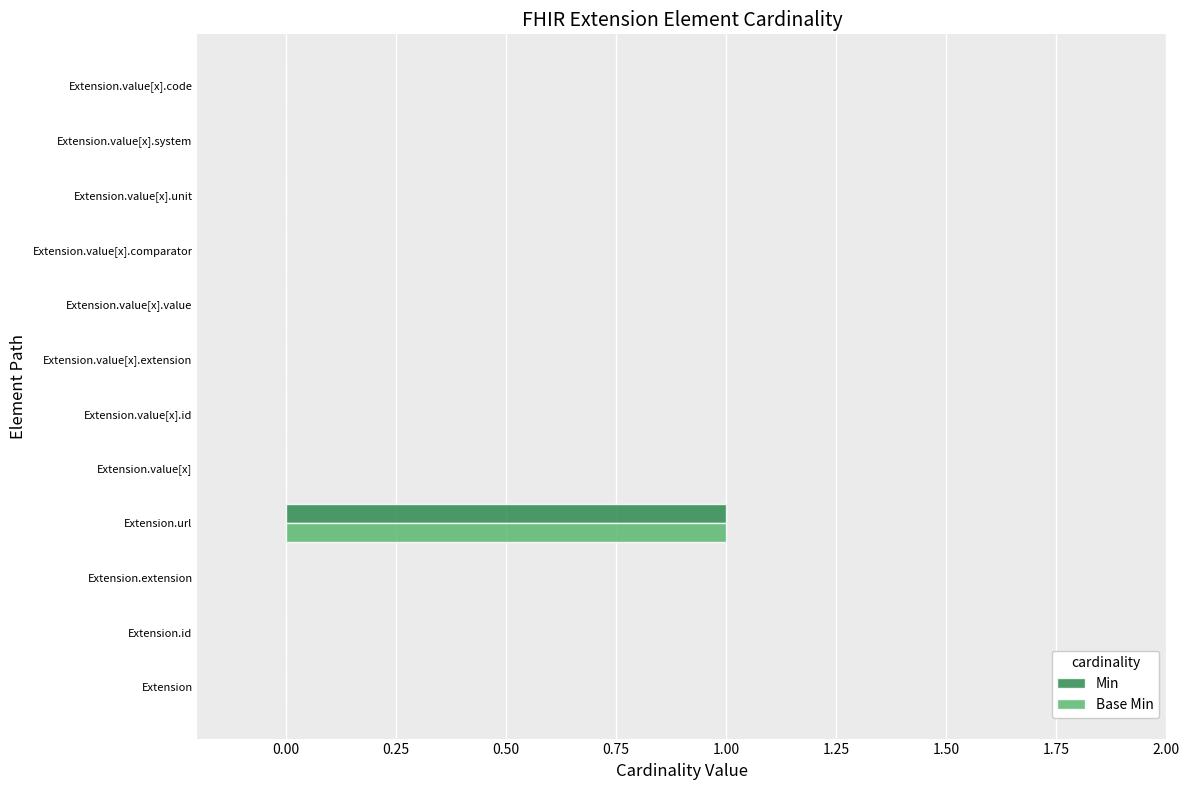

Which category has the highest value in the Min series?

Extension.url